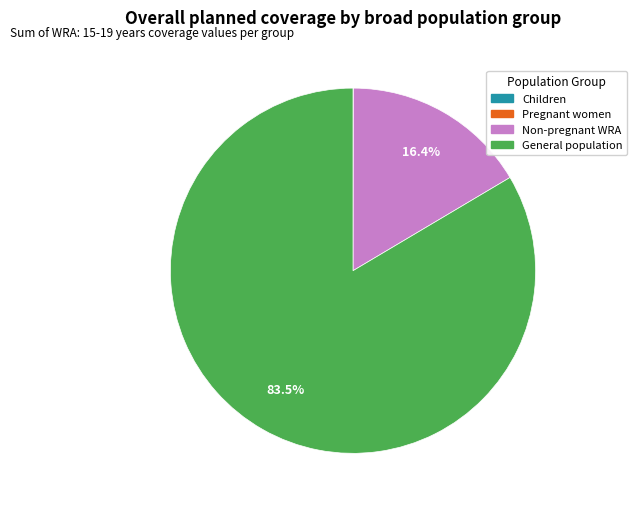

Is there a majority slice in this chart?

Yes